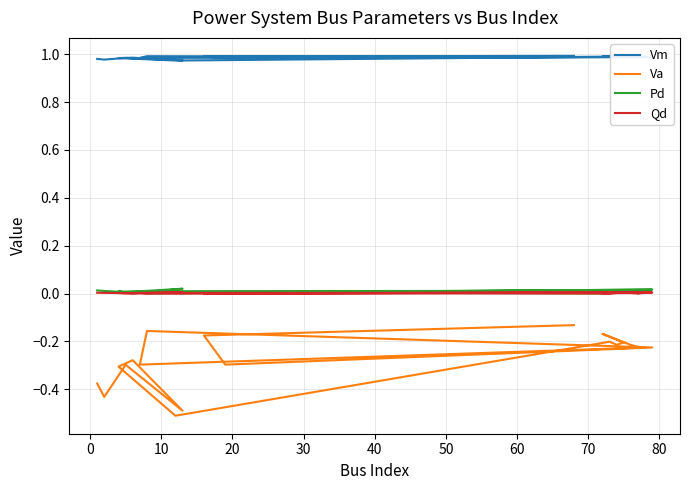

True or false: Pd has more than 1 interior local peaks.

True